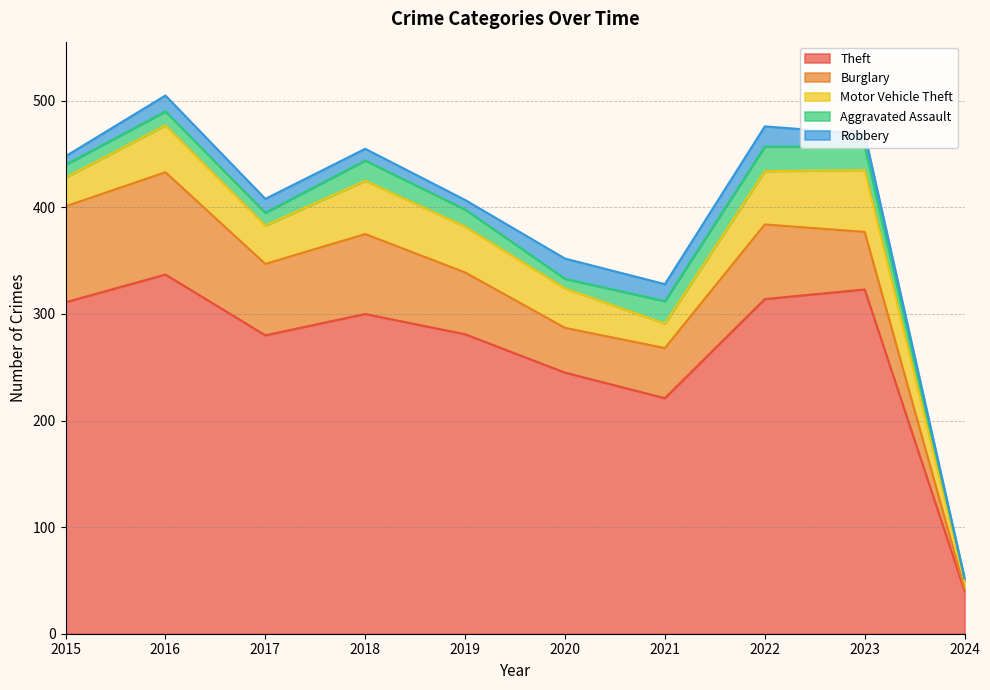

What are all the series names shown in the legend?

Theft, Burglary, Motor Vehicle Theft, Aggravated Assault, Robbery